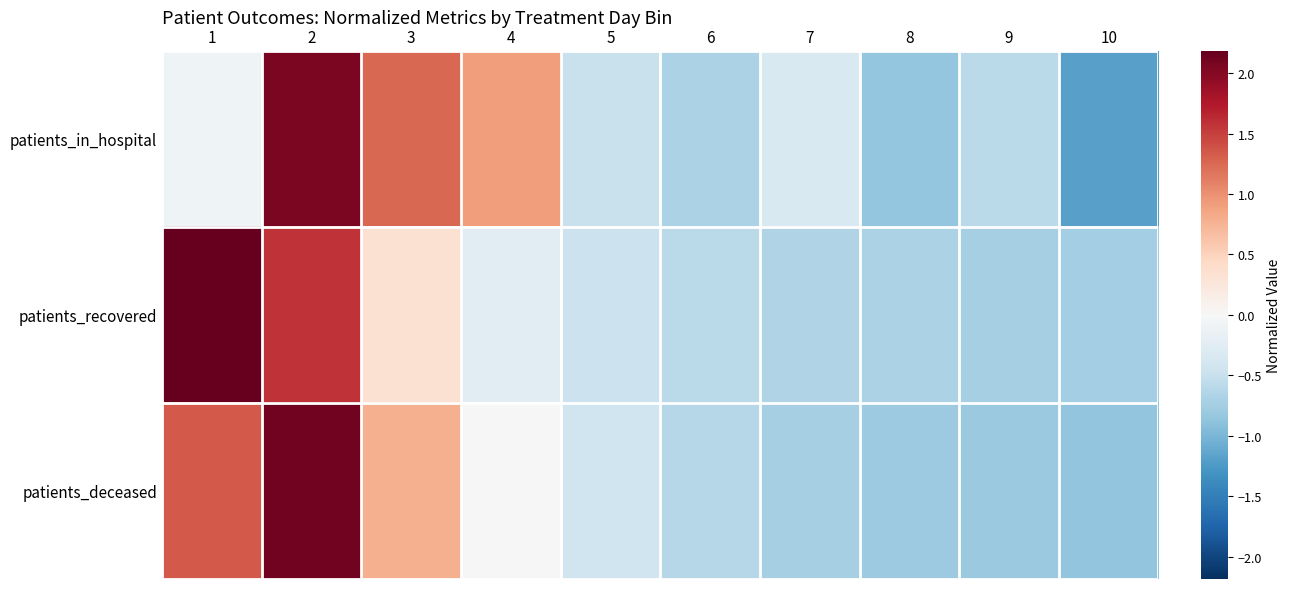

What is the spread (max minus min) of values at 8?

0.1